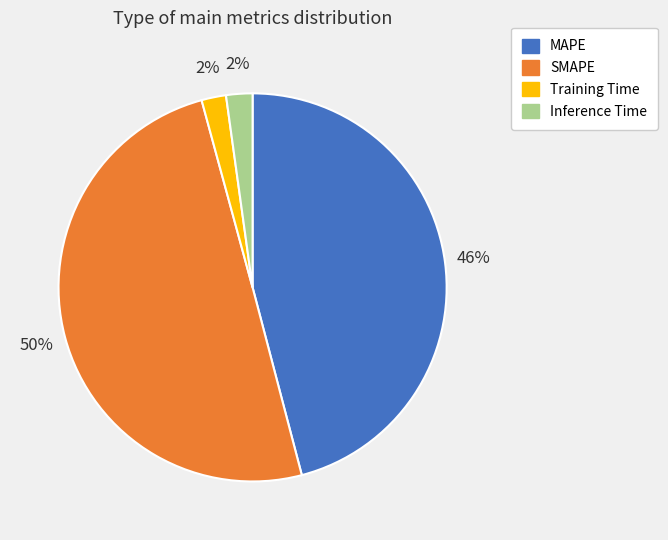

Which has a higher value, SMAPE or Training Time?

SMAPE